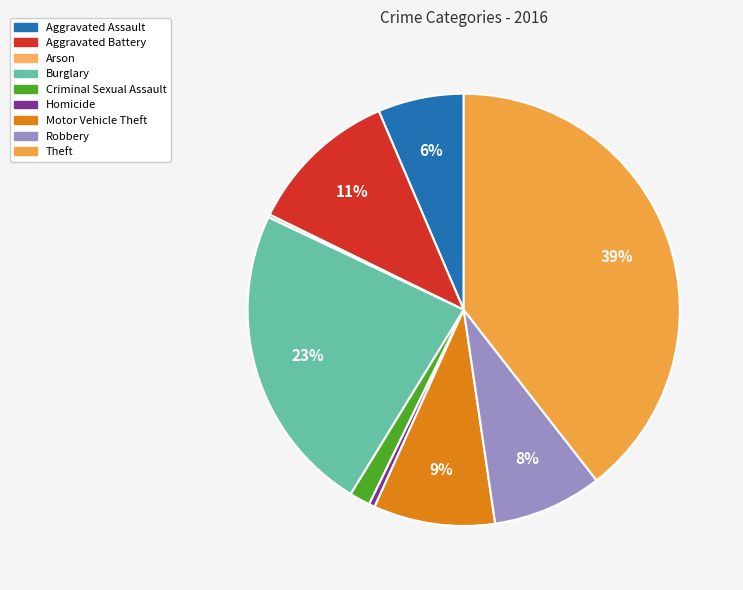

To the nearest percent, what is the difference between the largest and smallest slice percentages?

39%